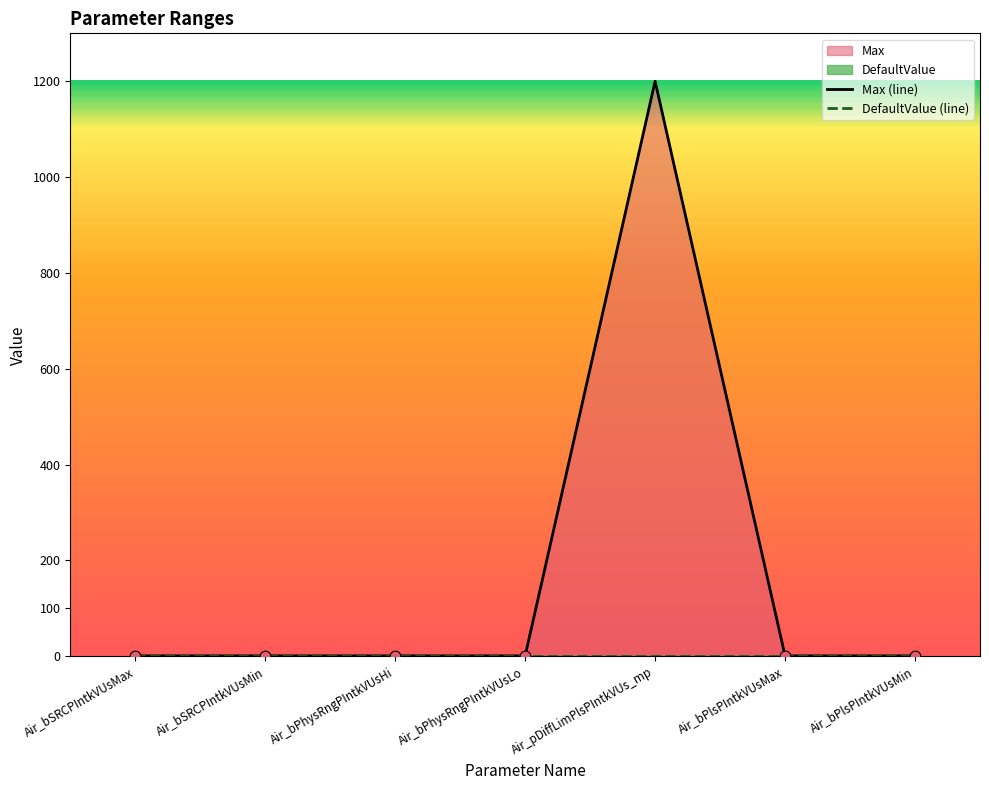

Which series reaches the minimum Y coordinate?

DefaultValue (line)